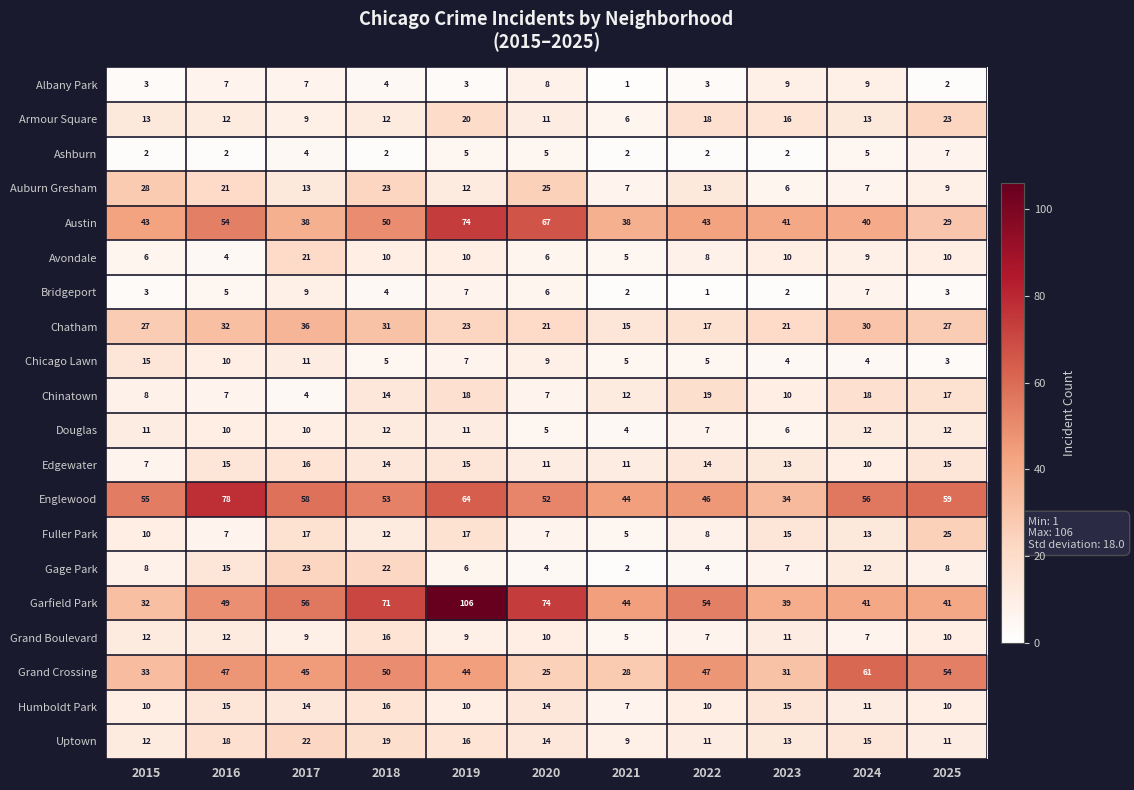

What value does the Garfield Park series have at 2015?

32